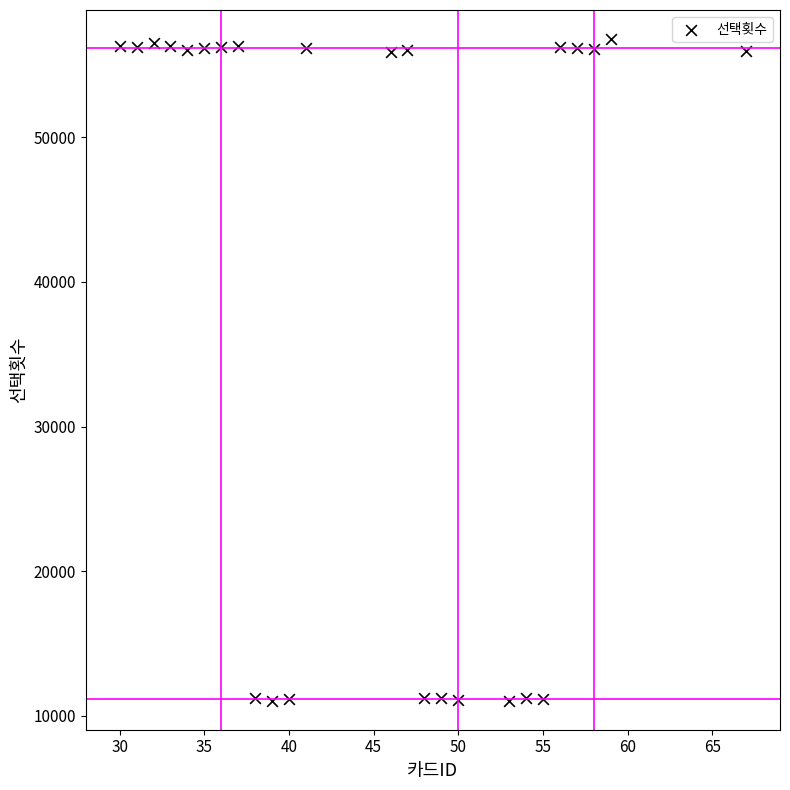

What is the range of X values (max minus min)?

37